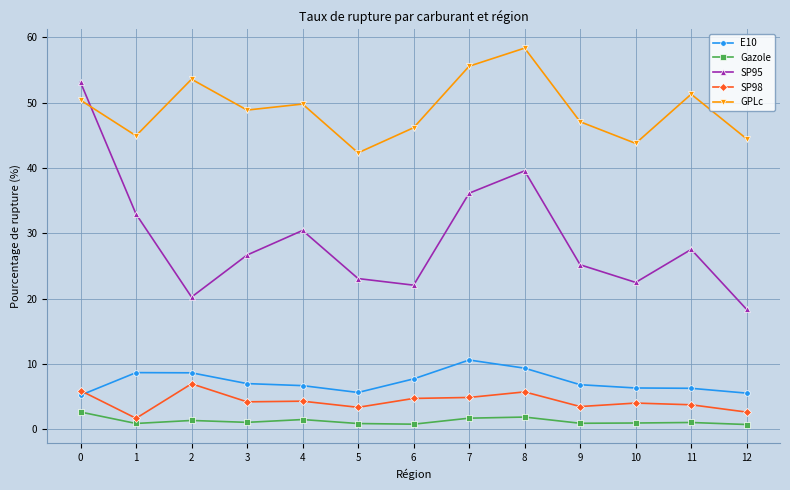

True or false: SP98 and GPLc intersect in this chart.

False